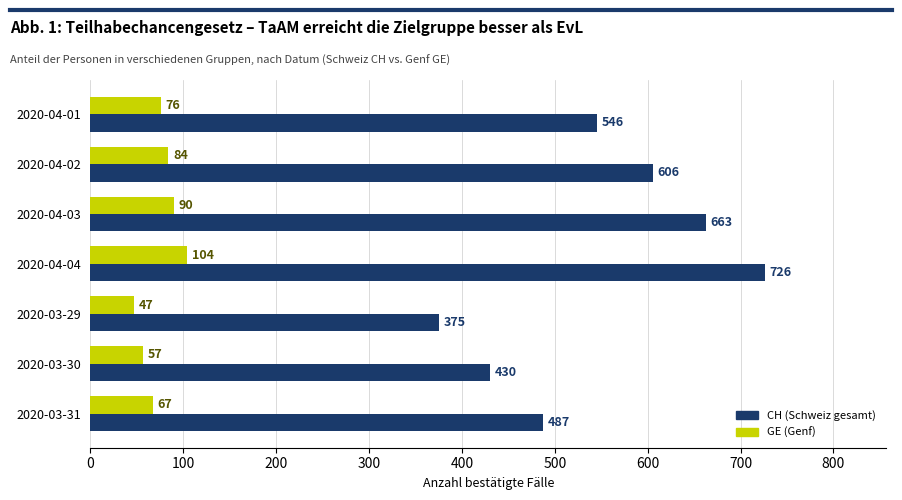

How many values in the CH (Schweiz gesamt) series are below 546?

3